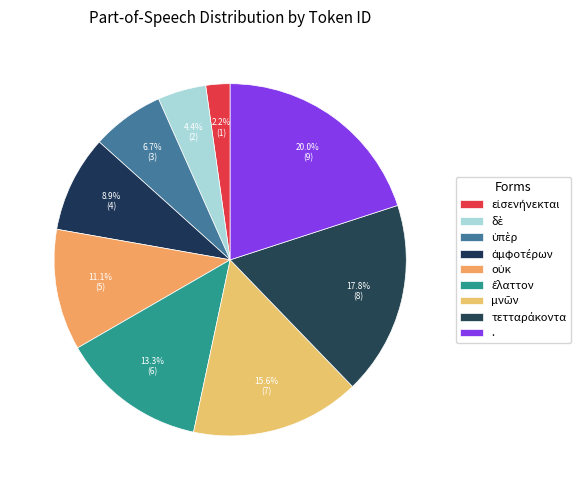

What is the ratio of the value at δὲ to the value at .?

0.2